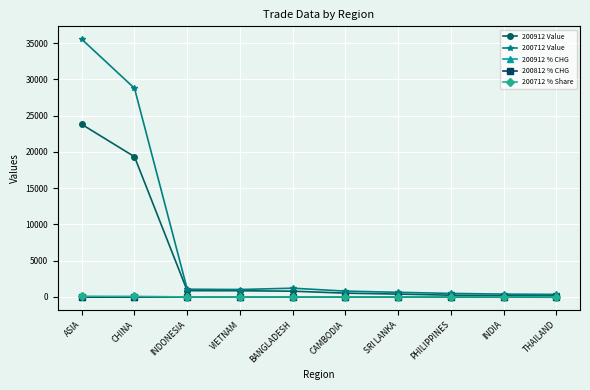

Which series has the widest spread of values?

200712 Value